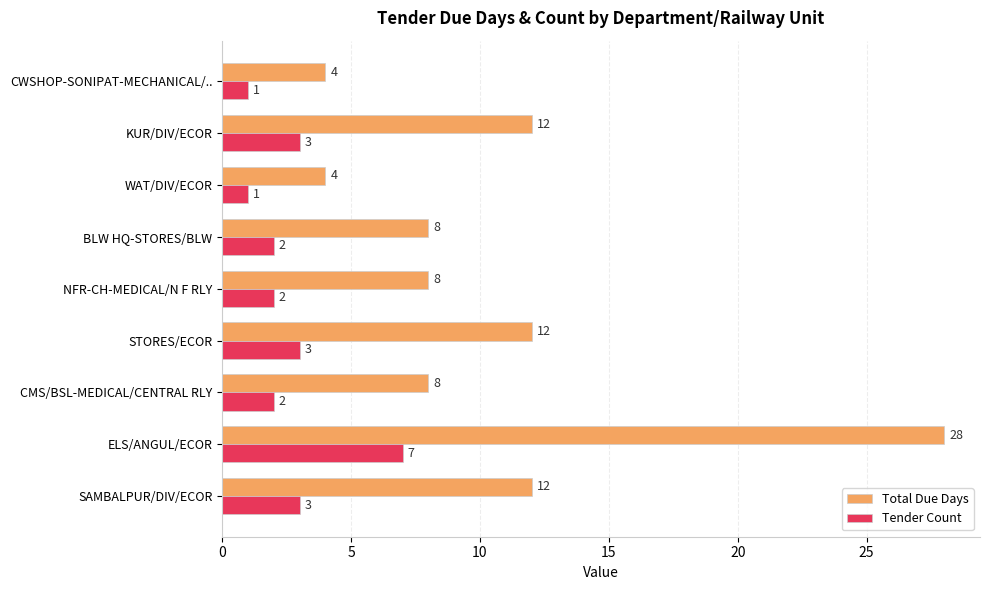

At which category does the chart reach its peak across all series?

ELS/ANGUL/ECOR